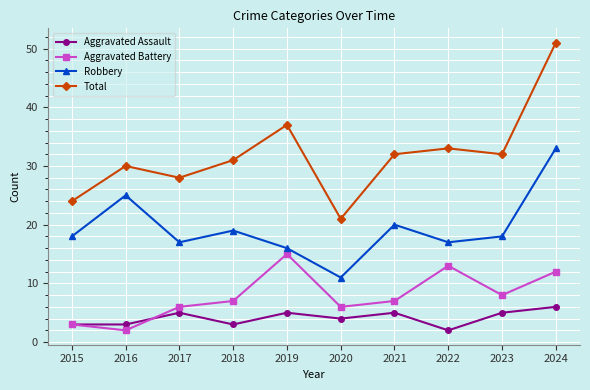

True or false: Aggravated Battery has a value of 3 at 2015.

True